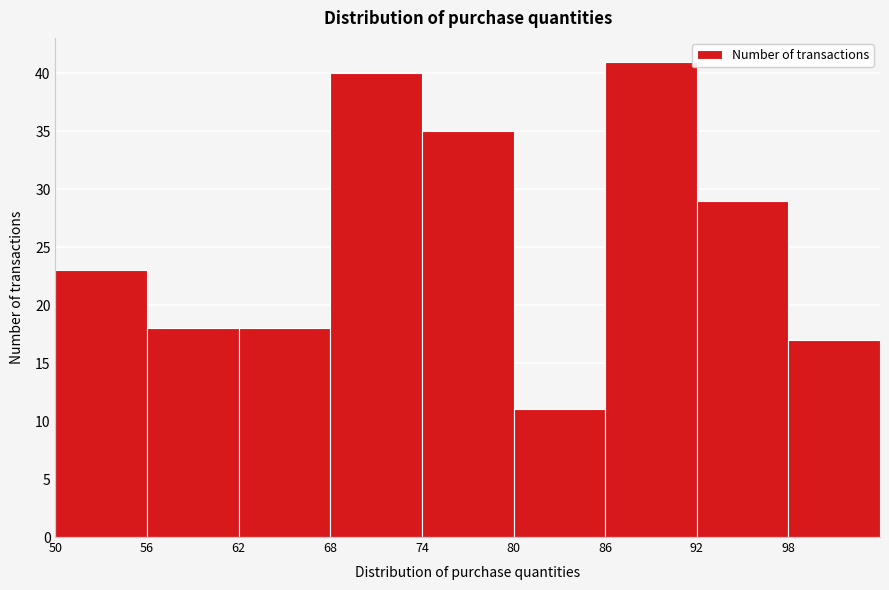

Reading left to right, list every bar in this chart as the range it spans on the x-axis followed by its height. The values are not printed on the chart, so give them approximately, as read against the axis.

50 to 56: 23
56 to 62: 18
62 to 68: 18
68 to 74: 40
74 to 80: 35
80 to 86: 11
86 to 92: 41
92 to 98: 29
98 to 104: 17